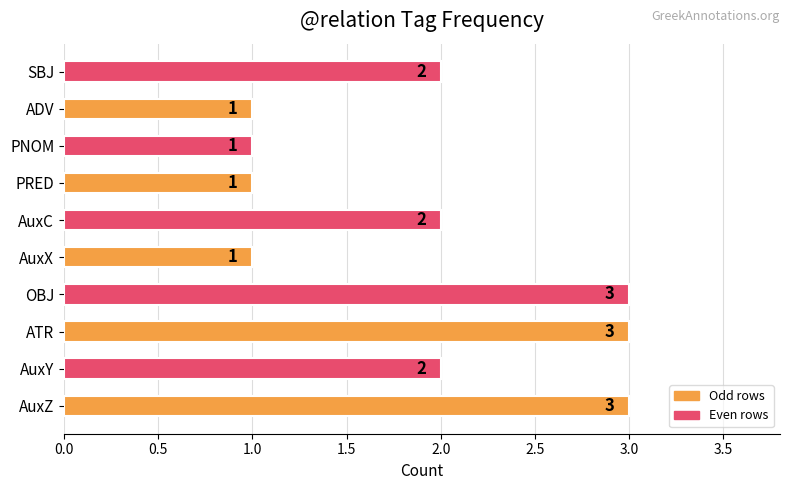

Between PNOM and AuxY, which is larger?

AuxY